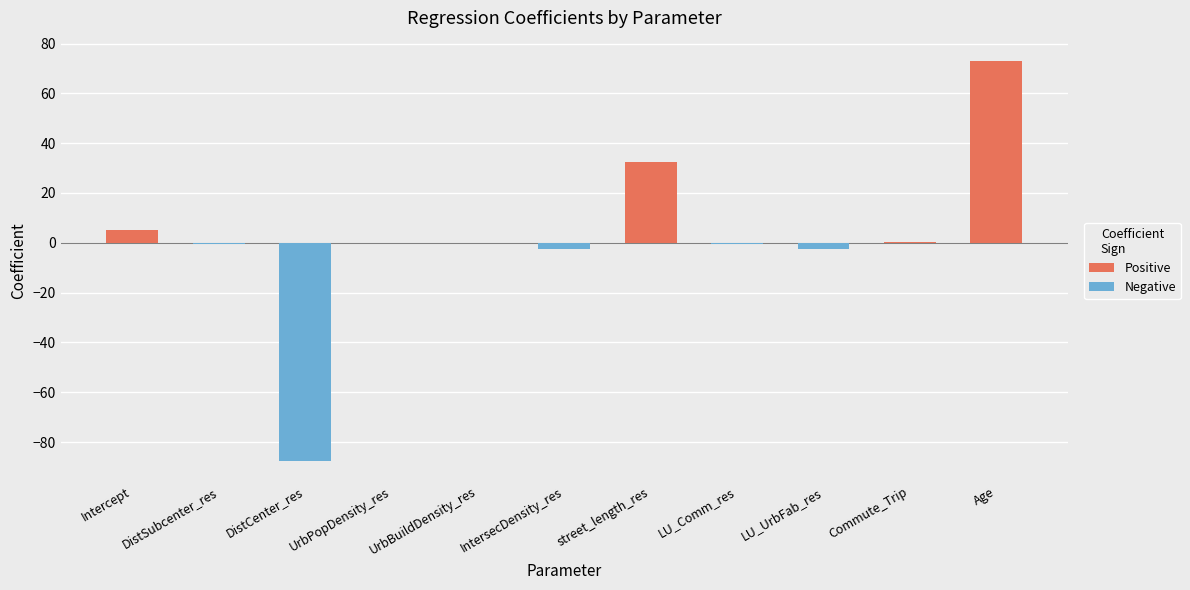

What is the sum of all values?

17.4